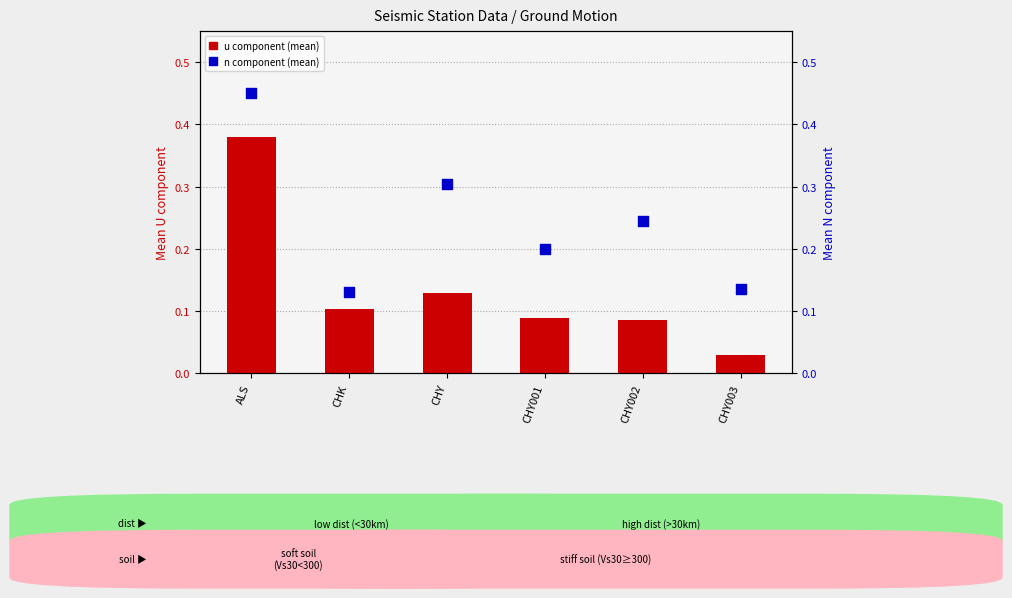

Which series contains the lowest Y value?

u component (mean)